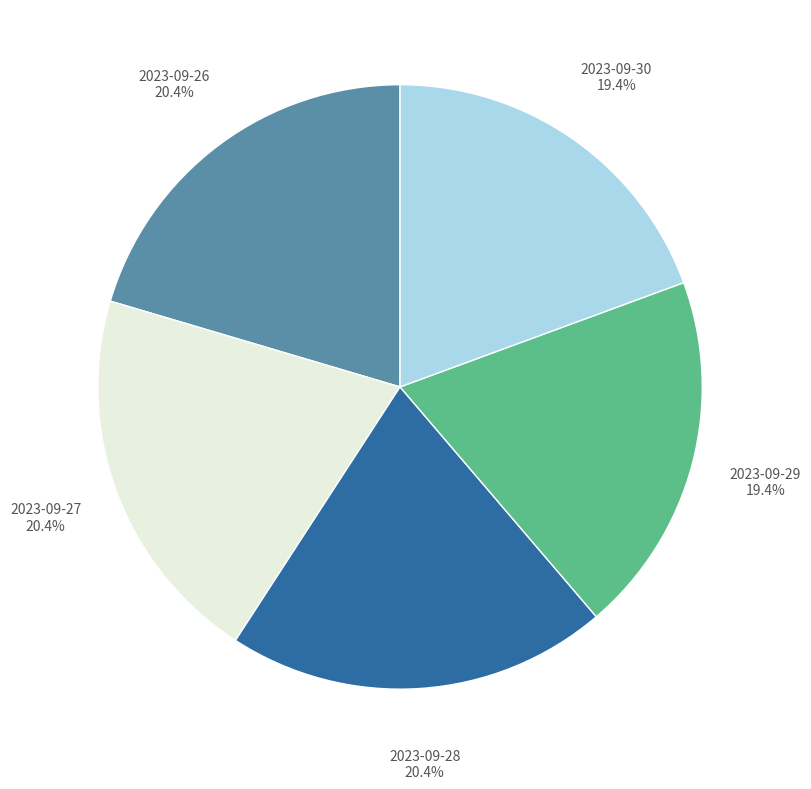

Is there any slice that represents more than half of the pie?

No